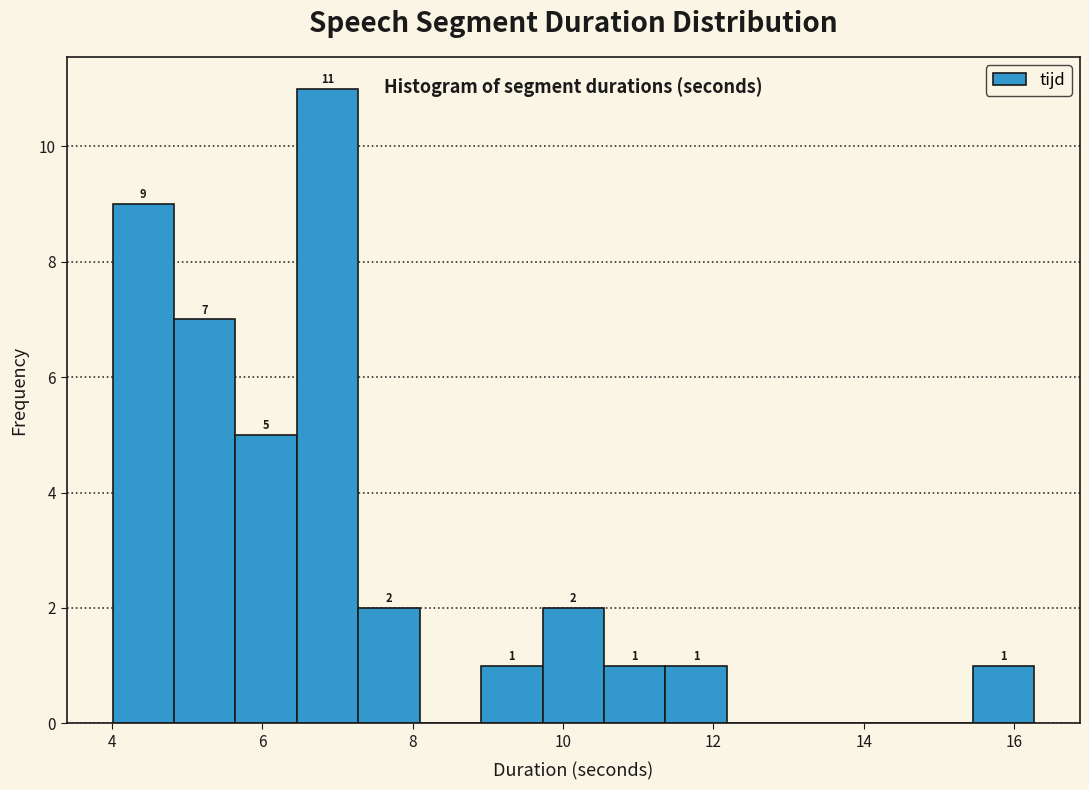

Which range on the x-axis has the tallest bar?

6.4 to 7.2